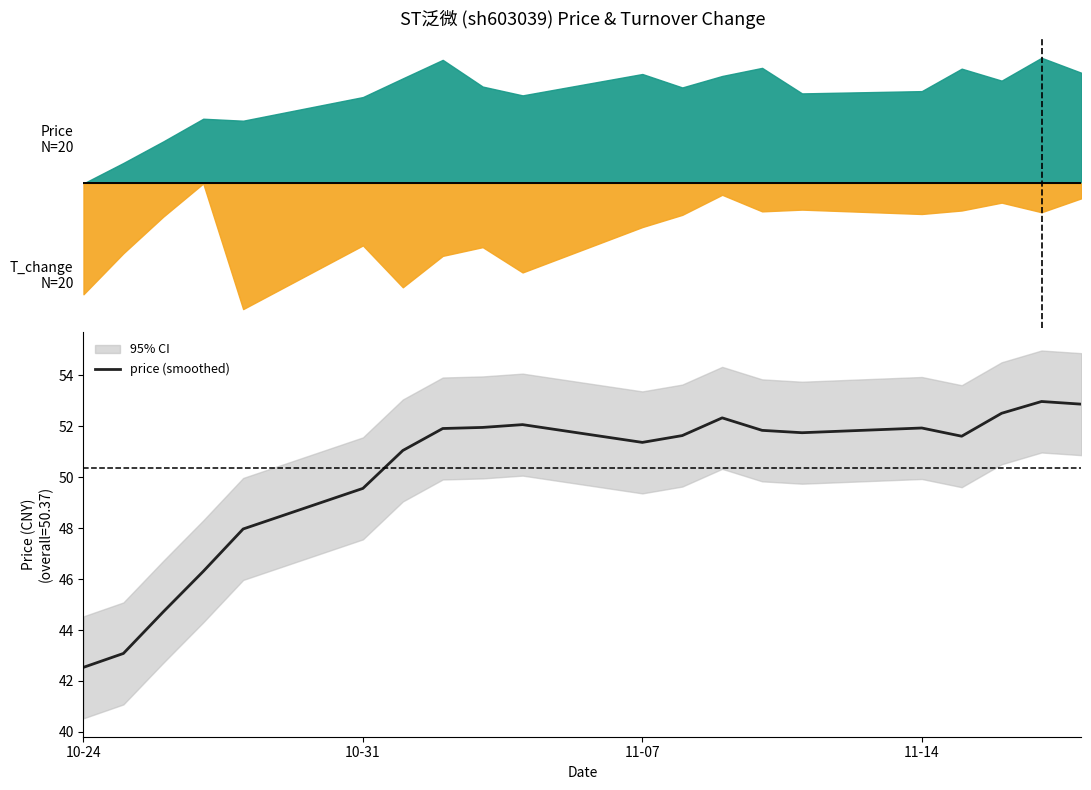

What is the lowest value of the price (smoothed) series?

42.5